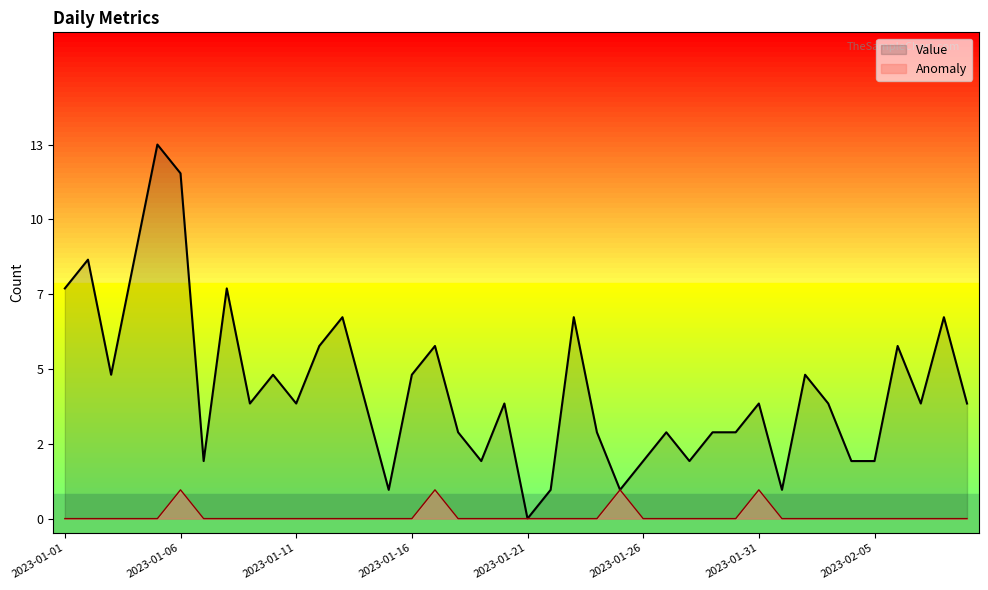

Does the chart have visible grid lines?

No